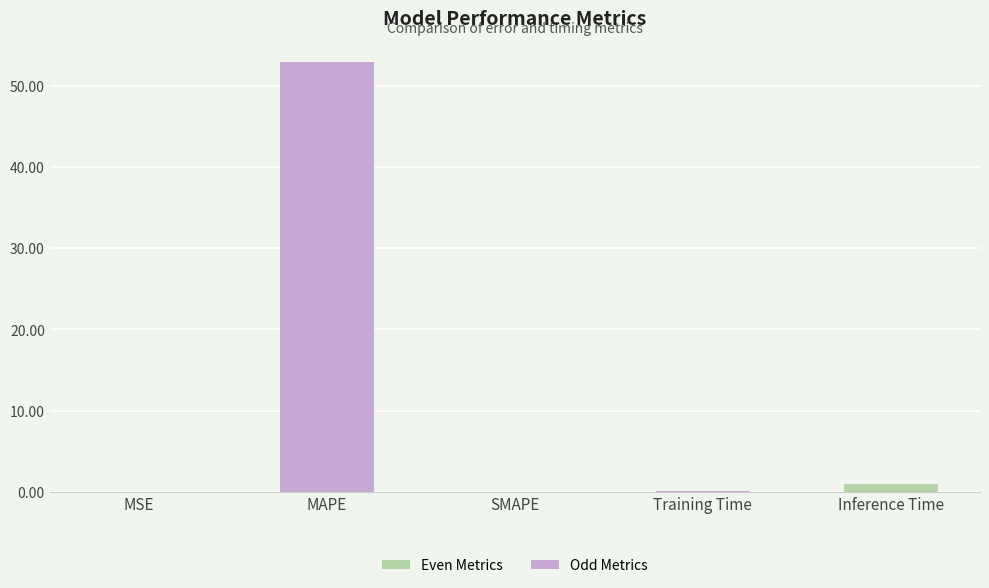

Are the bars grouped side by side (vs. stacked)?

No